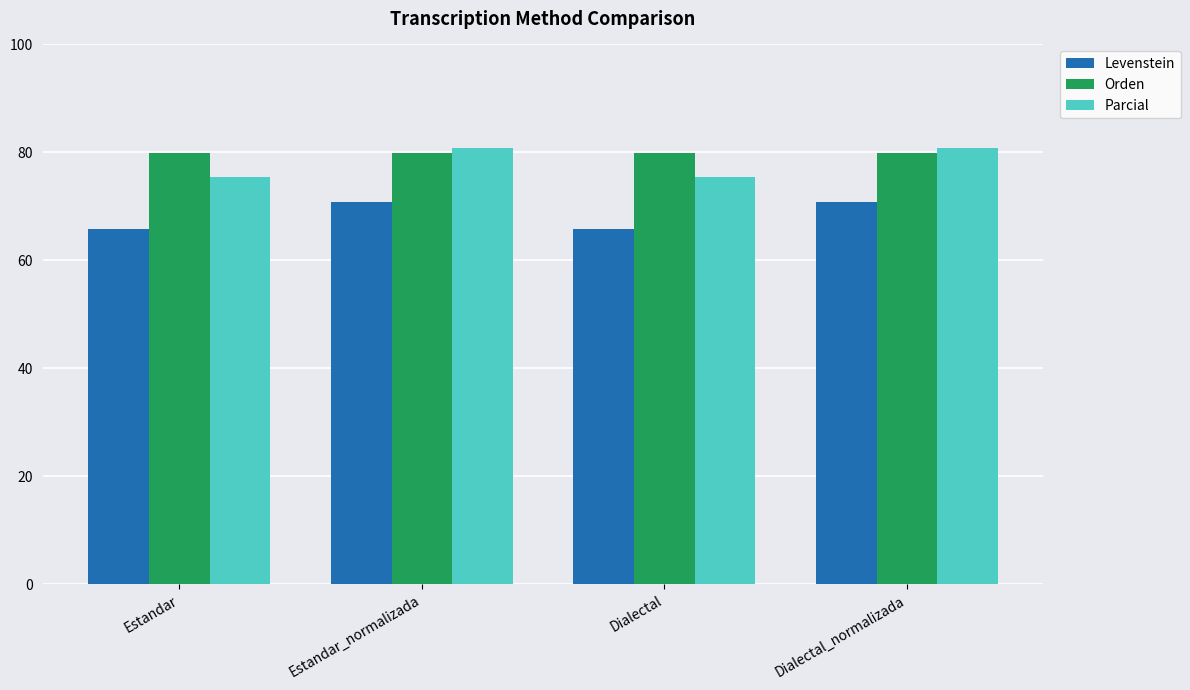

How many bars are there in each group?

3